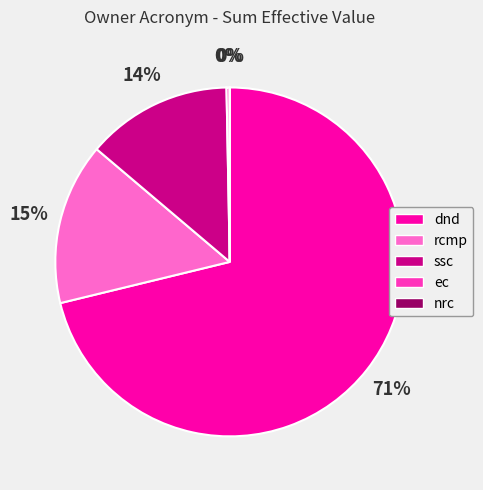

Which slice is the largest?

dnd